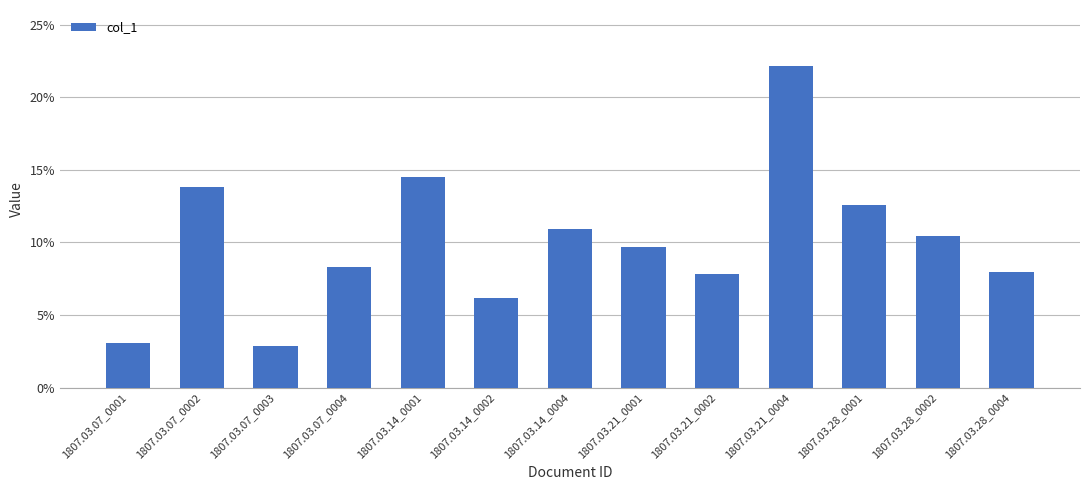

At which label is the value closest to 0?

1807.03.07_0003